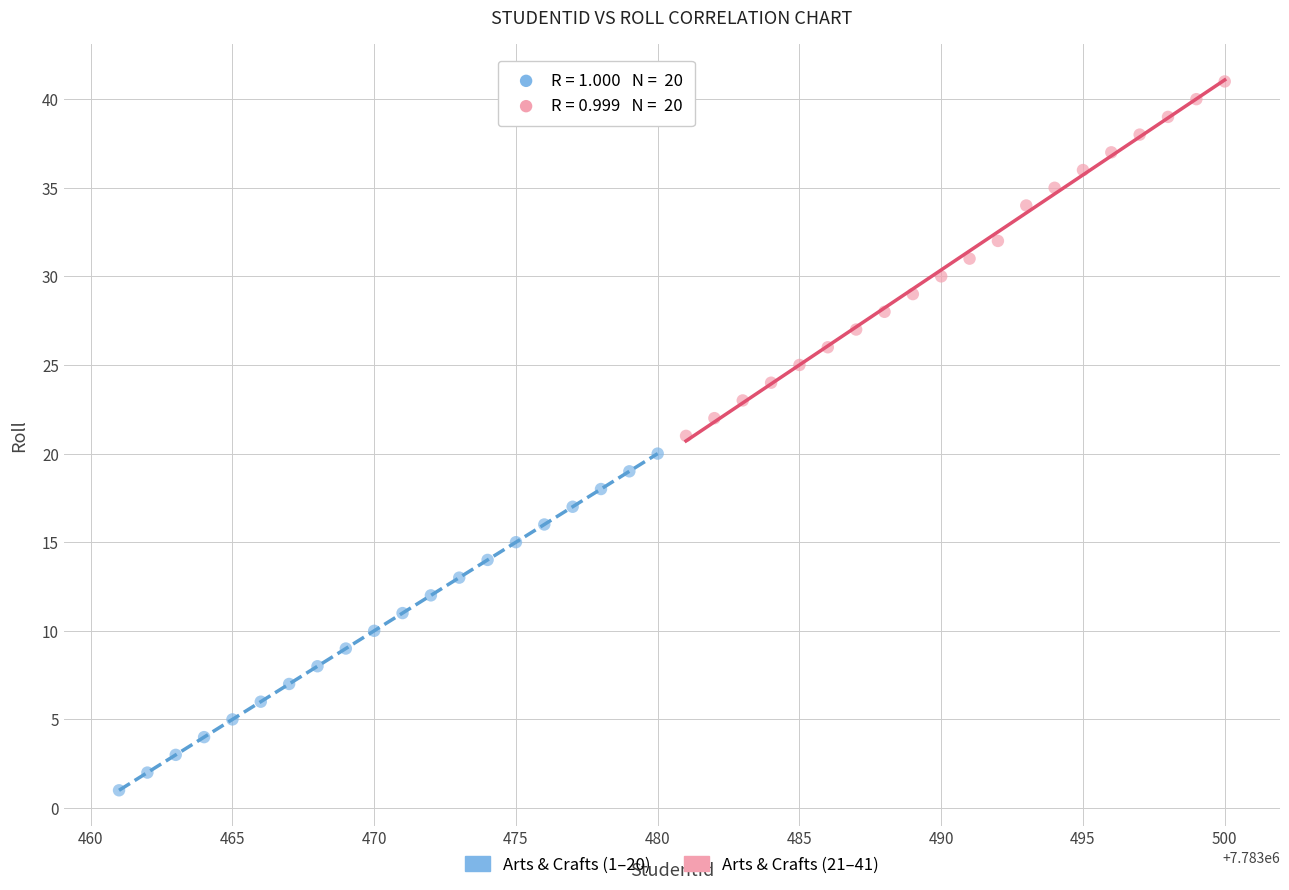

Which series has the widest spread of Y values?

Arts & Crafts (21–41)